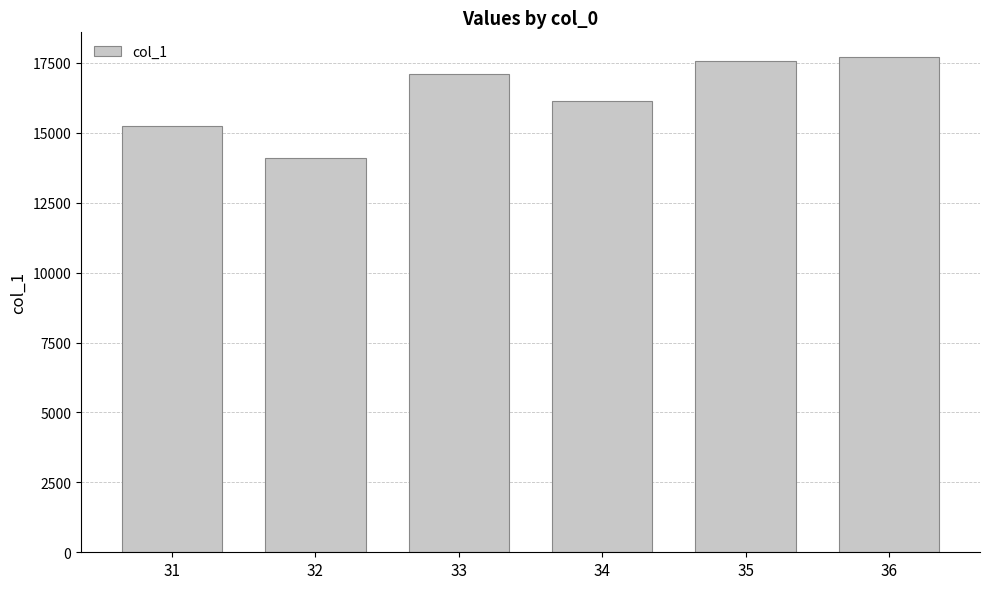

Between 36 and 31, which is larger?

36